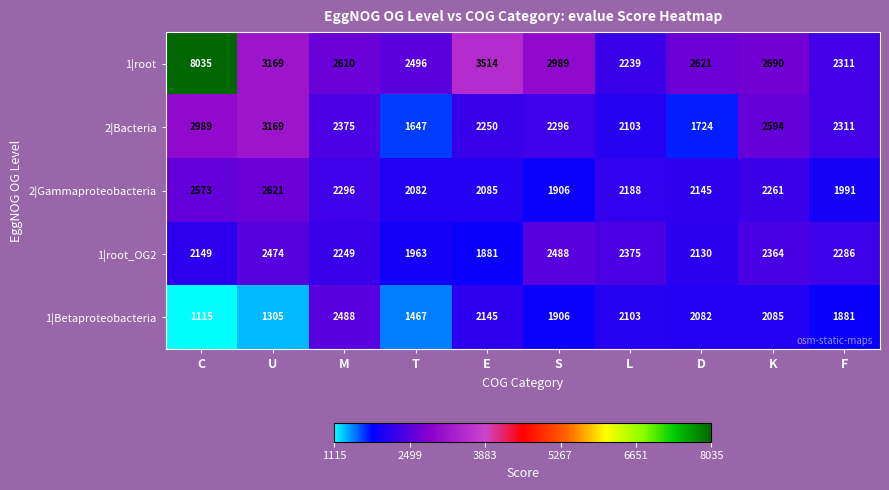

At how many categories does at least one series exceed 4028?

1